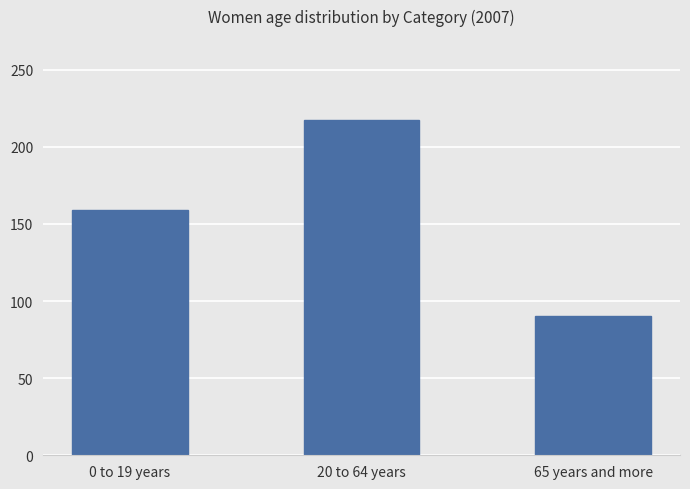

What is the average value?

155.7